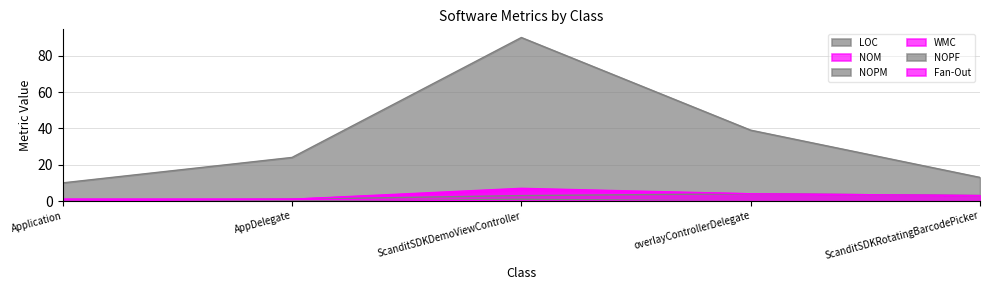

What is the sum of the Fan-Out values at Application and AppDelegate?

1